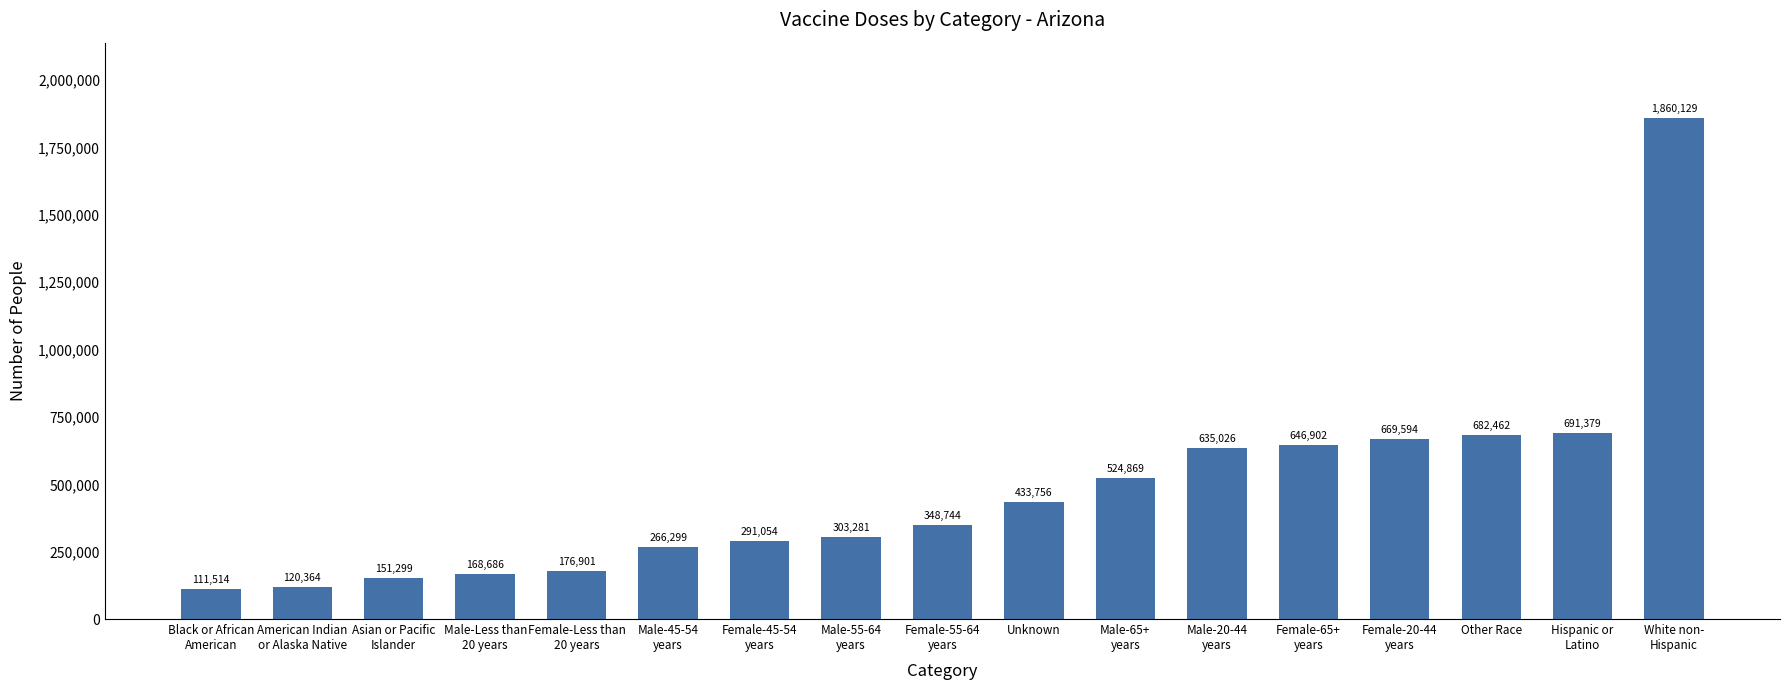

What is the difference between the values at Female-65+
years and Female-20-44
years?

22692